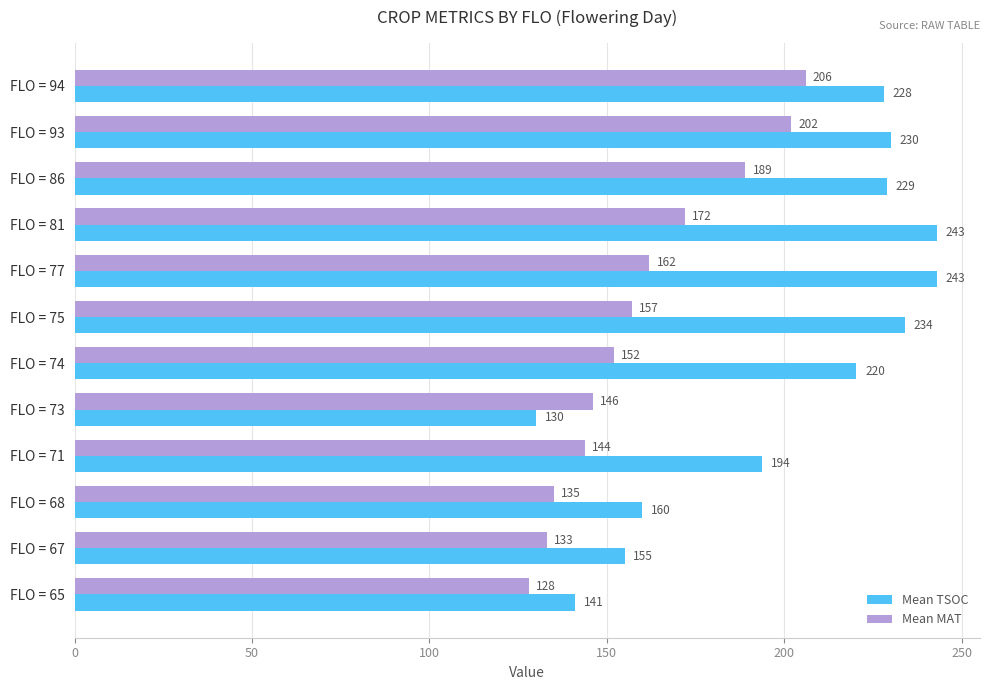

The Mean TSOC series shows 71.1 at FLO = 67. True or false?

False